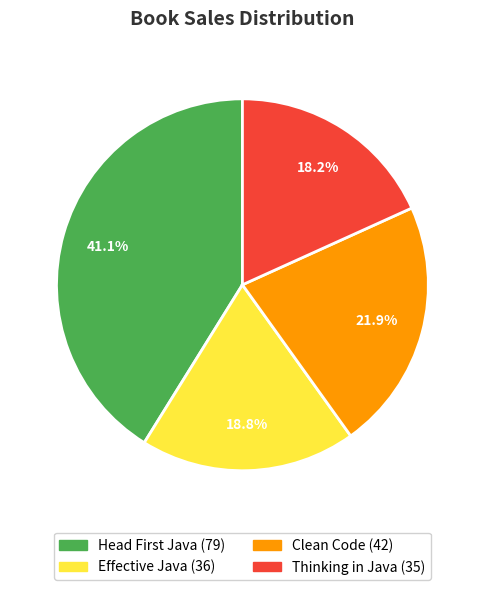

Which category has the smallest portion of the pie?

Thinking in Java